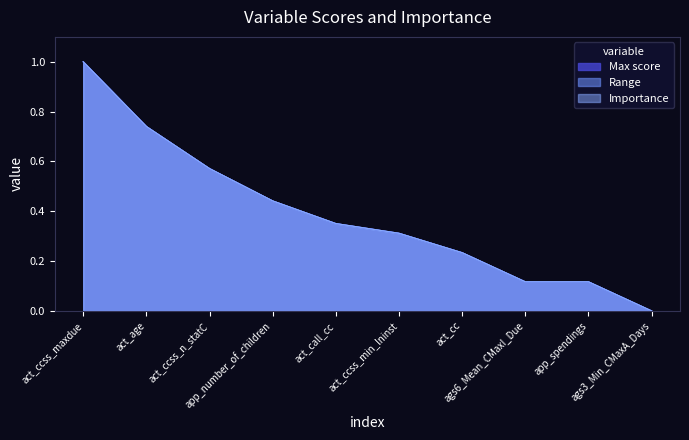

What position from the left is app_spendings?

9